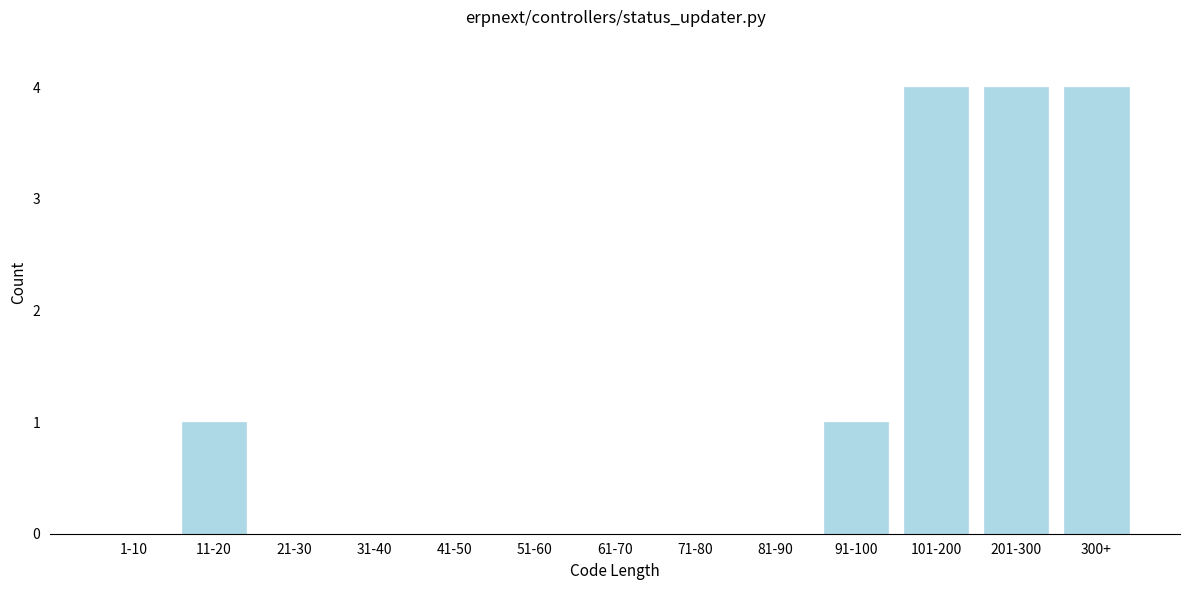

Reading left to right, list all the values displayed in this chart.

1-10=0	11-20=1	21-30=0	31-40=0	41-50=0	51-60=0	61-70=0	71-80=0	81-90=0	91-100=1	101-200=4	201-300=4	300+=4